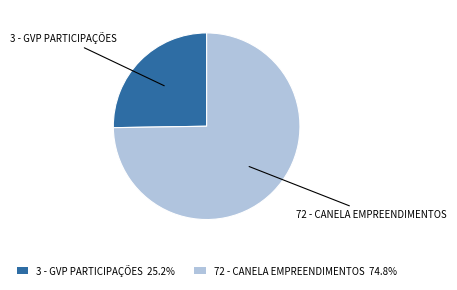

Is there a majority slice in this chart?

Yes